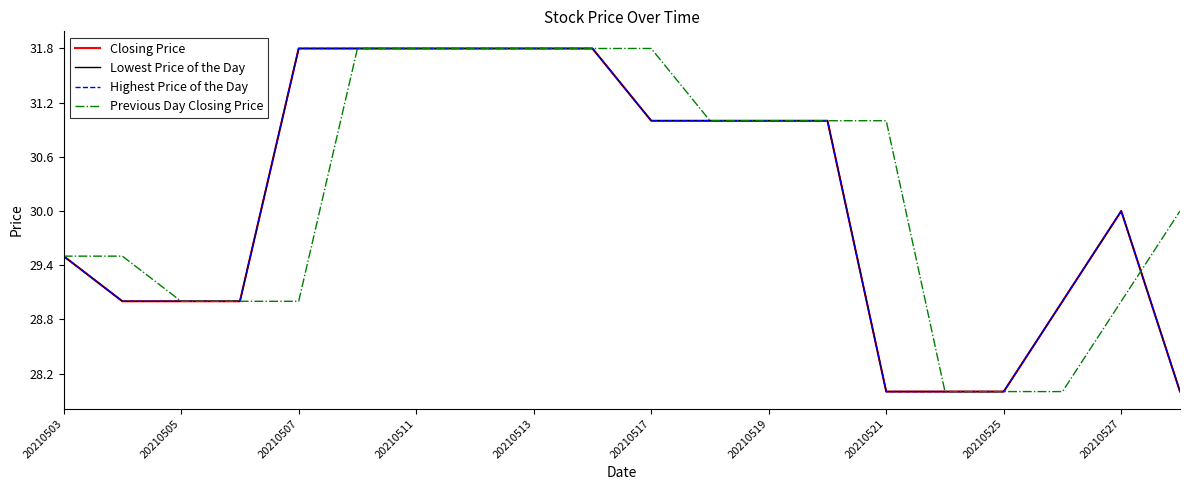

Does the chart display data point markers on the line(s)?

No